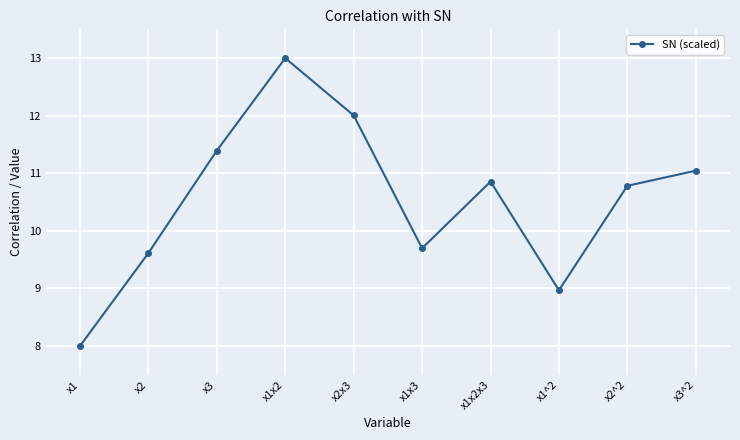

Rank the categories by value from lowest to highest.

x1, x1^2, x2, x1x3, x2^2, x1x2x3, x3^2, x3, x2x3, x1x2